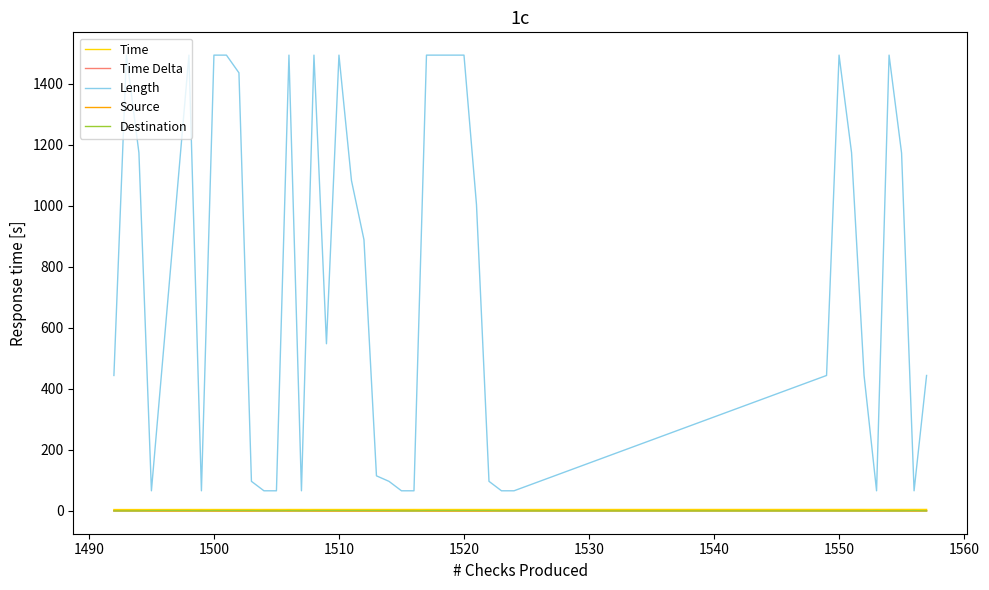

Which series has the largest range (max minus min)?

Length